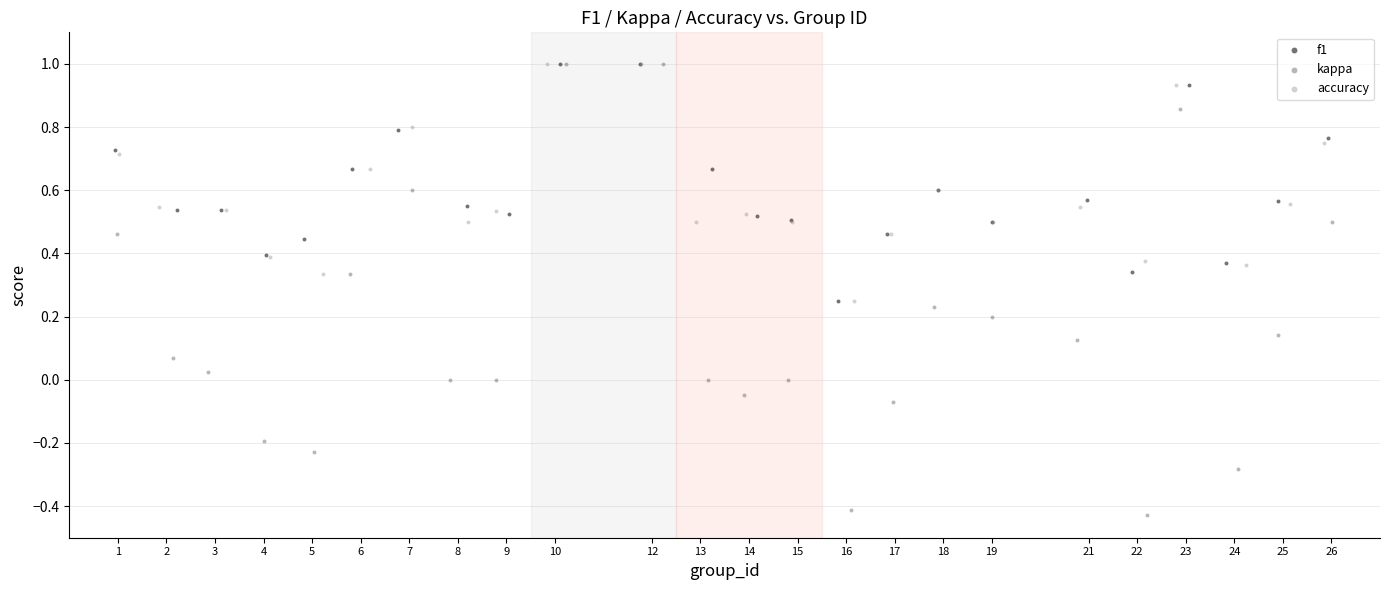

Which series has the largest Y range (max minus min)?

kappa